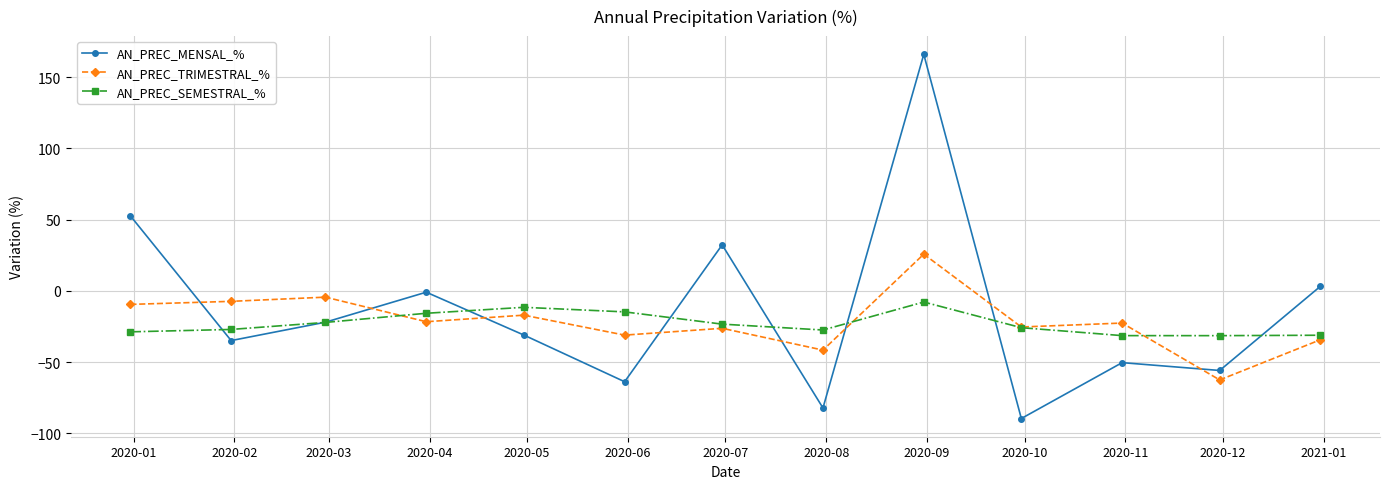

What is the value of the AN_PREC_SEMESTRAL_% point at the 4th from the left?

-15.7